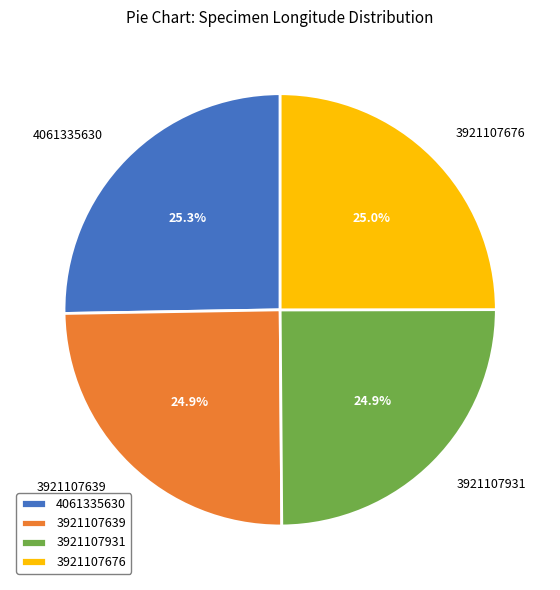

True or false: 3921107931 accounts for 37% of the total.

False